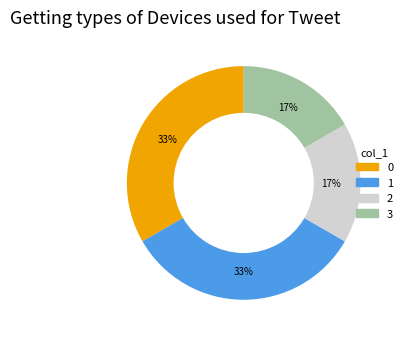

Is it true that 1 is 25% of the pie?

False